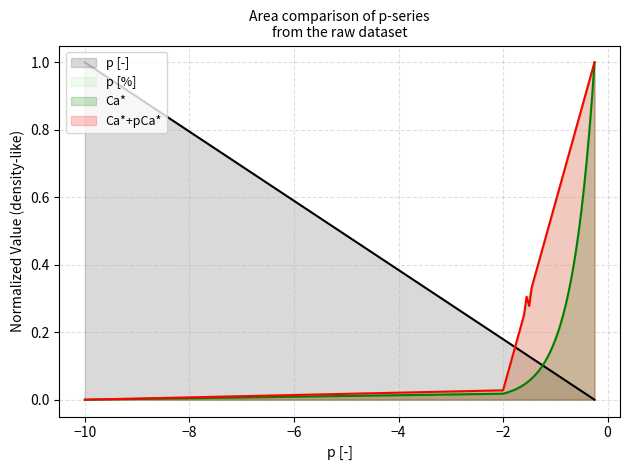

What is the maximum value for Ca*+pCa*?

1.0